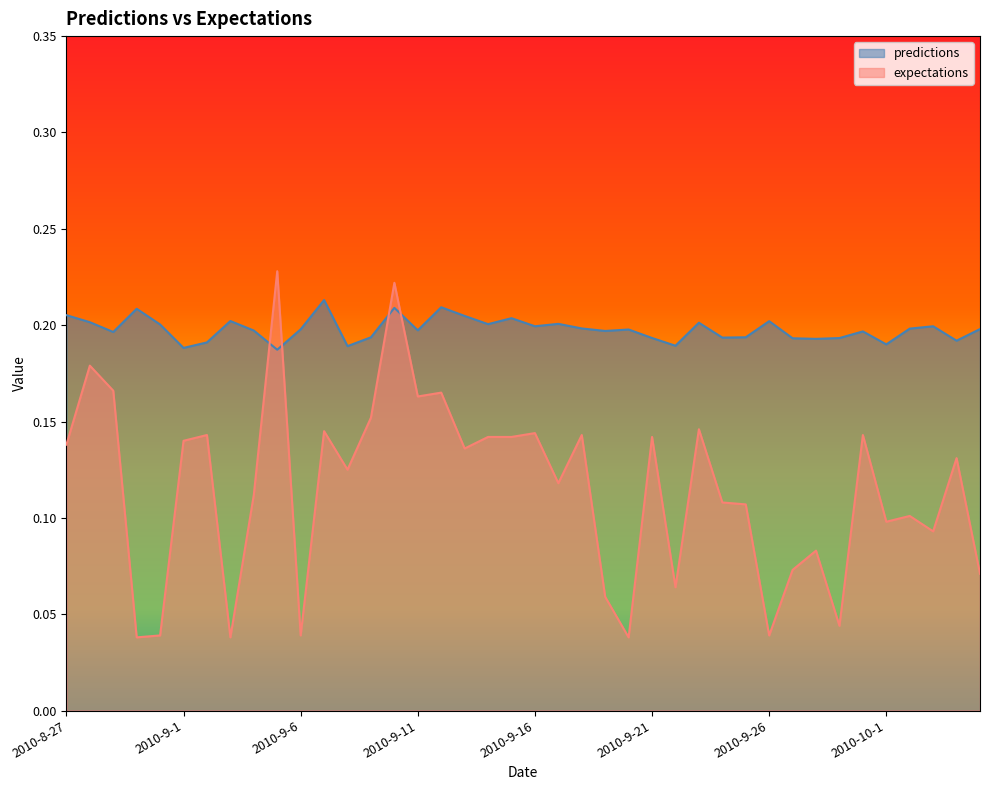

The expectations series shows 0.2 at 2010-9-17. True or false?

False